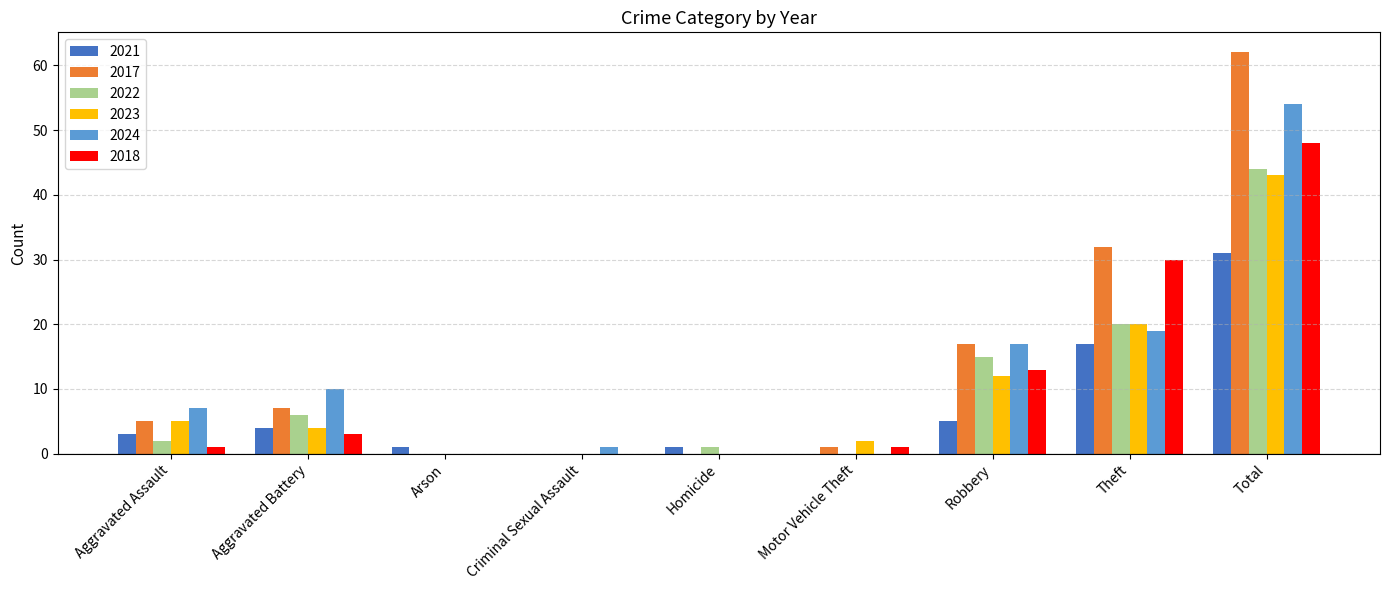

What is the maximum value shown in the chart?

62